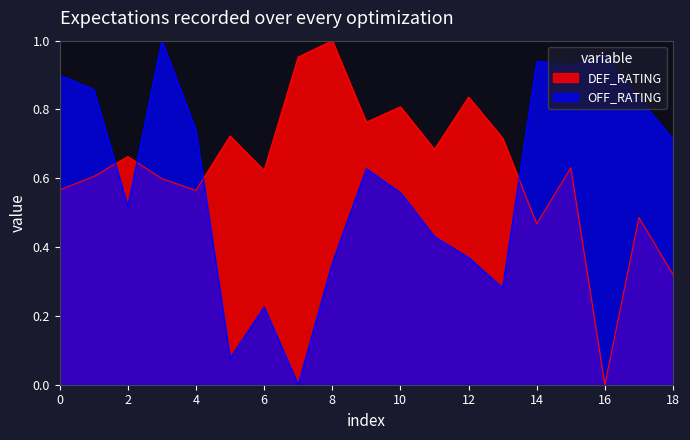

At how many categories does at least one series exceed 0?

19